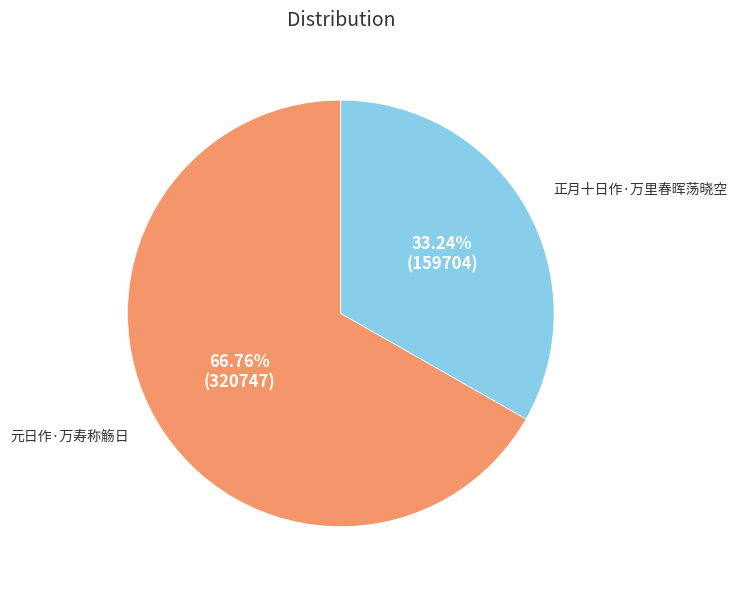

The 正月十日作·万里春晖荡晓空 slice represents 26% of the pie. True or false?

False